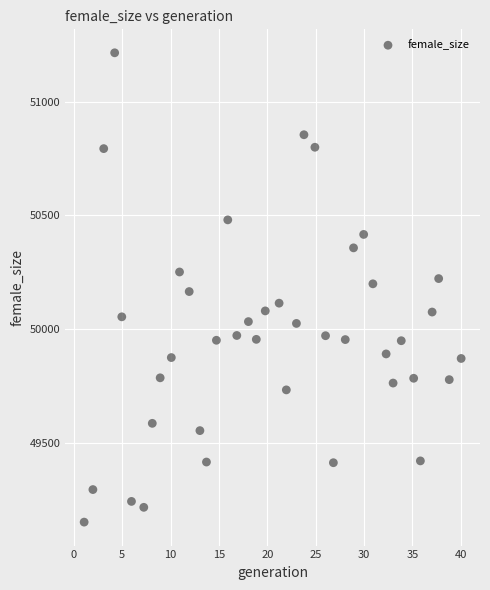

What is the range of Y values (max minus min)?

2062